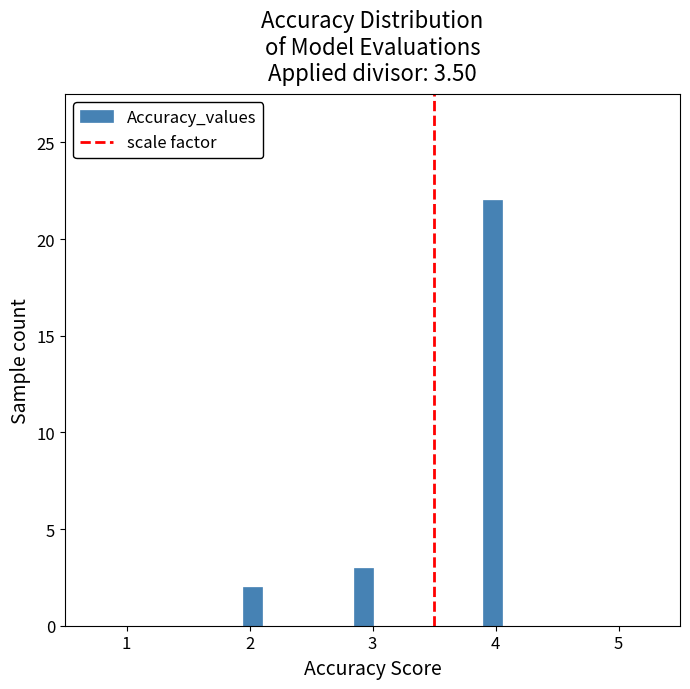

Read against the x-axis, roughly where is the centre of the tallest bar?

4.0